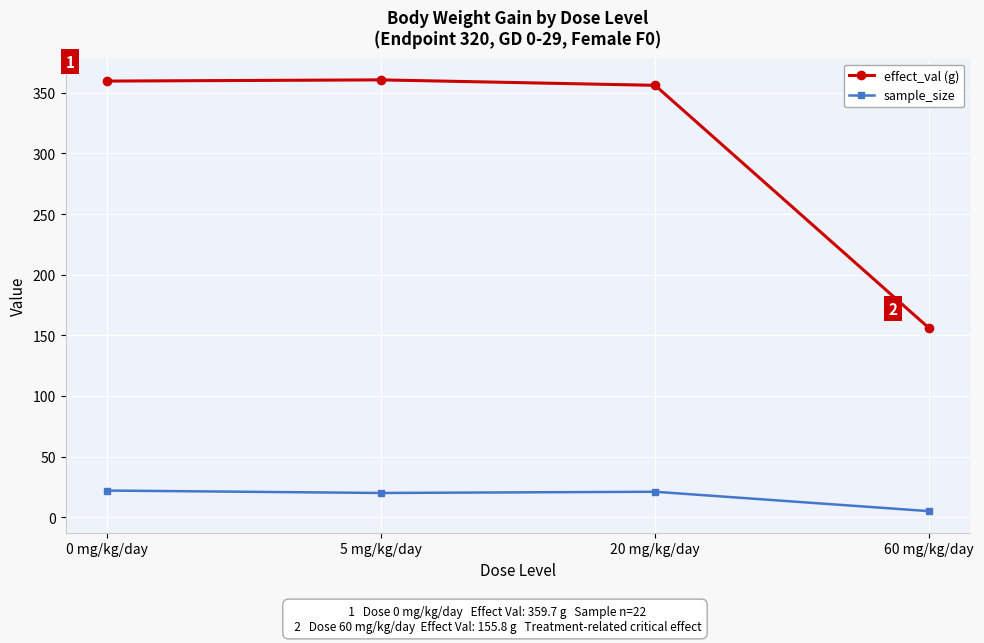

What is the label of the 3rd point from the left?

20 mg/kg/day